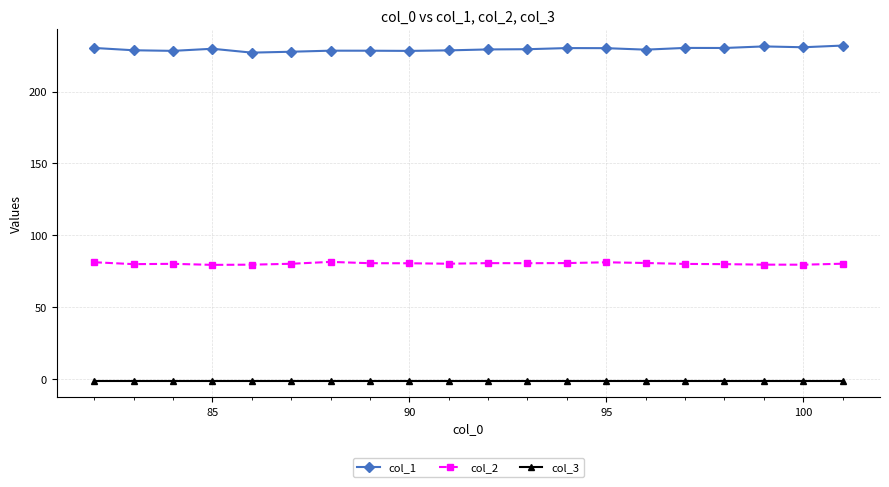

Does the chart have visible grid lines?

Yes